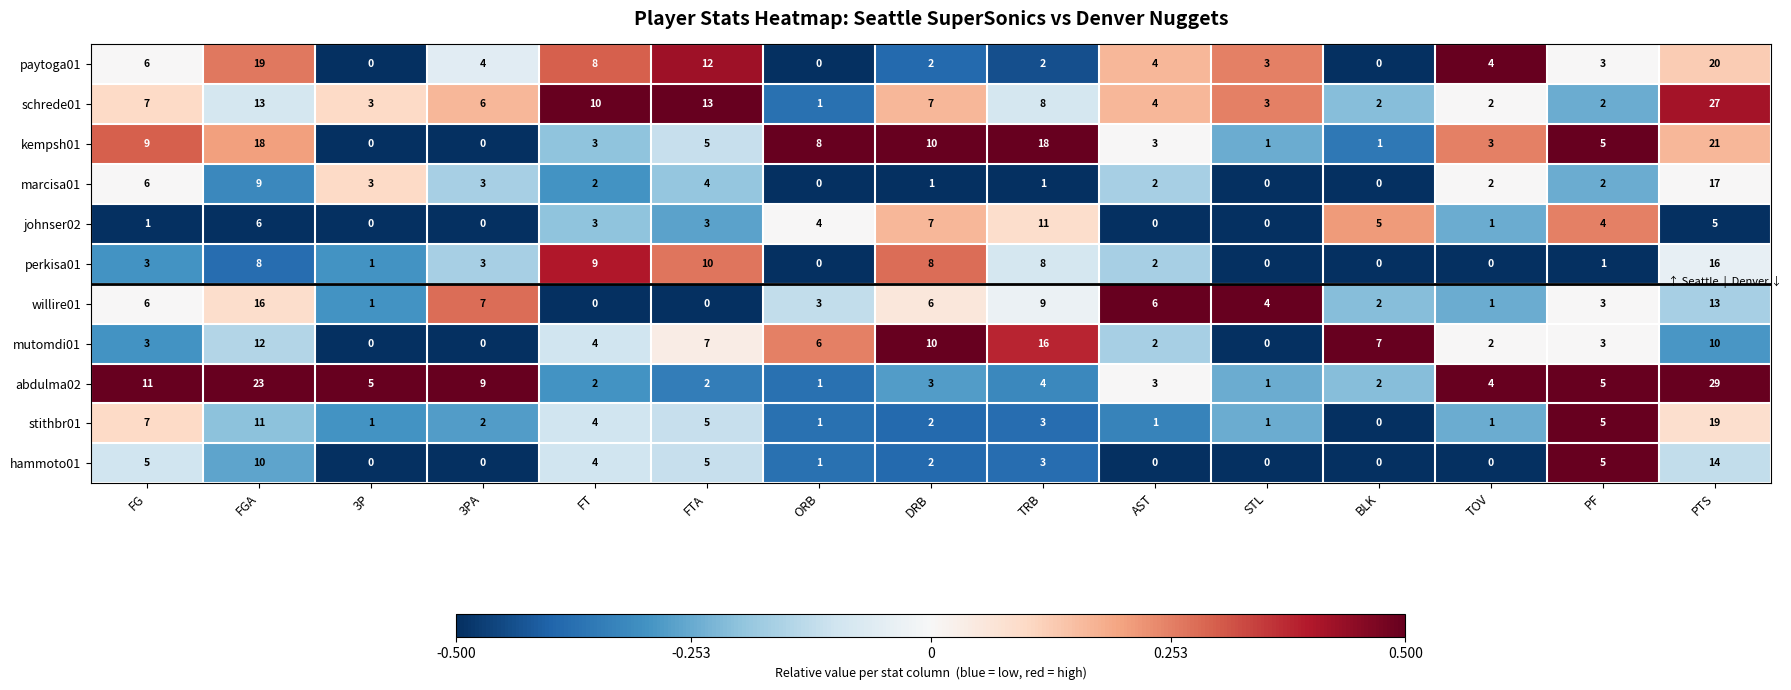

Which series changed the most between FG and TOV?

abdulma02